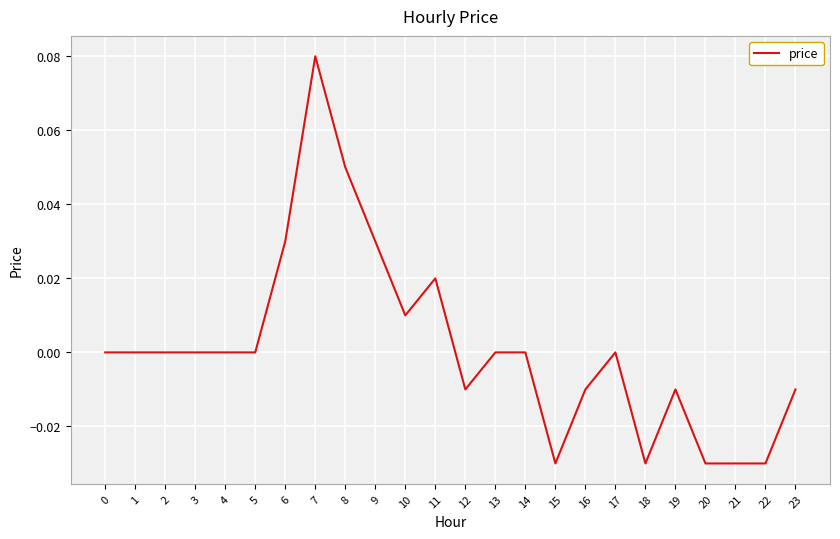

Which label corresponds to the largest value in the chart?

7